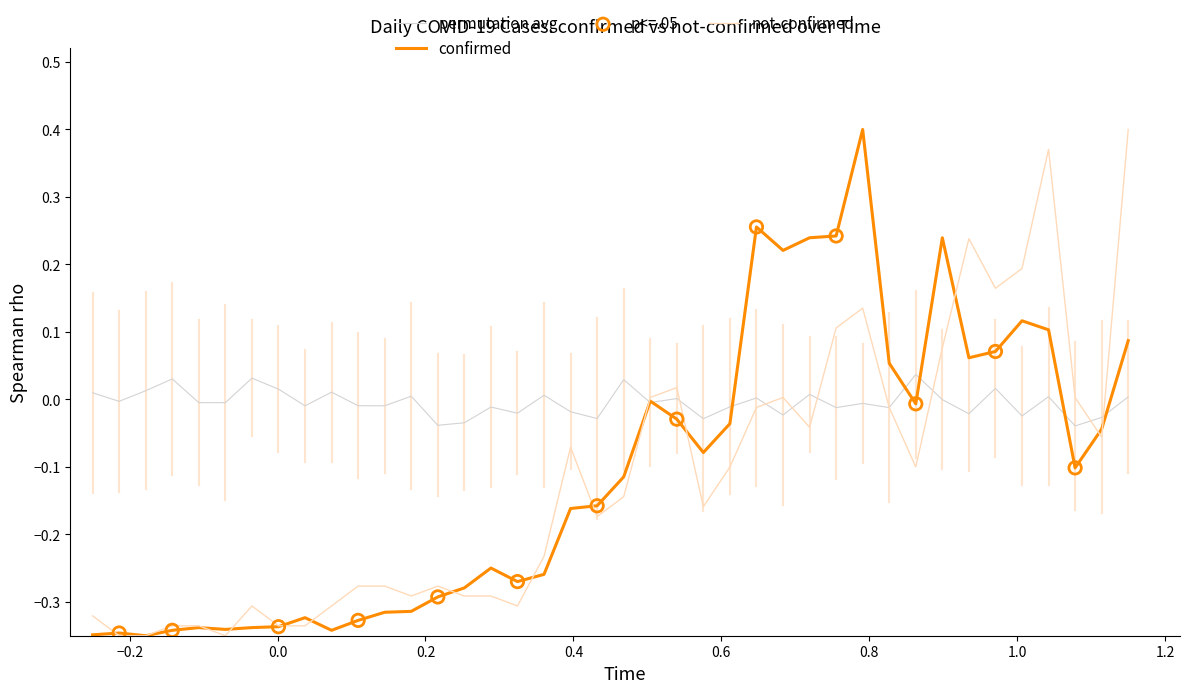

Which series has the largest total across all categories?

permutation avg